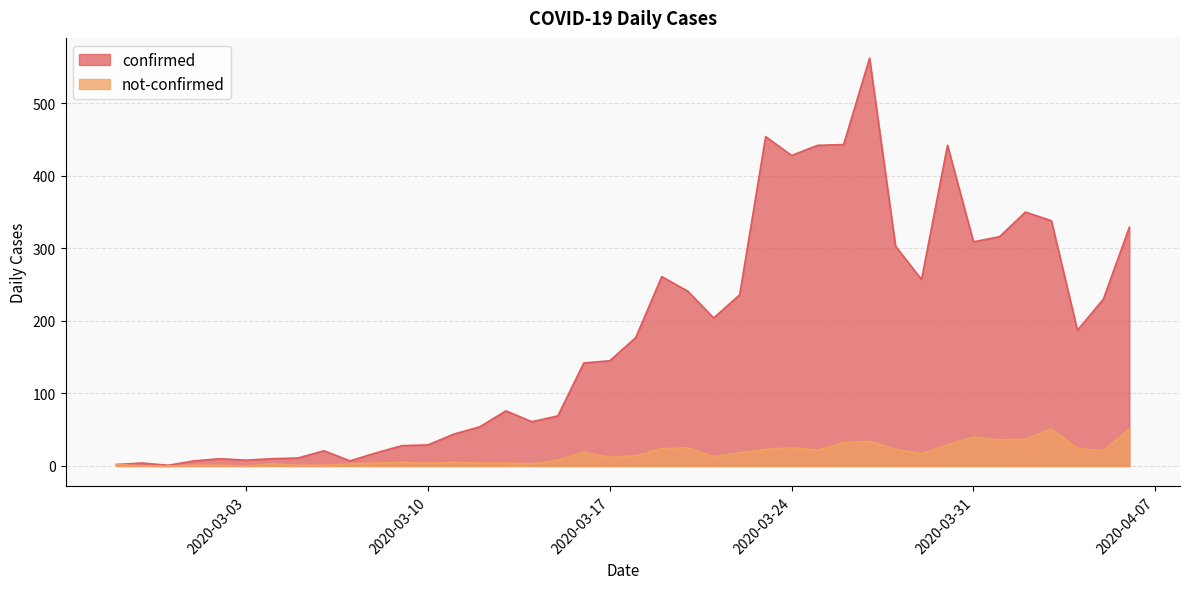

Where is the first local maximum for not-confirmed?

2020-03-04